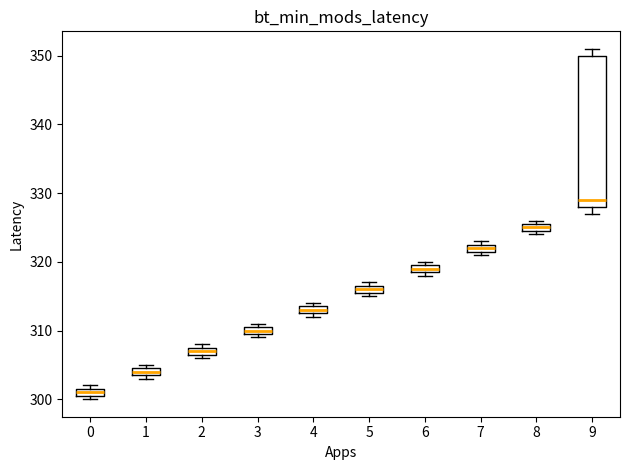

Which box is the tallest, from its lower edge to its upper edge?

9